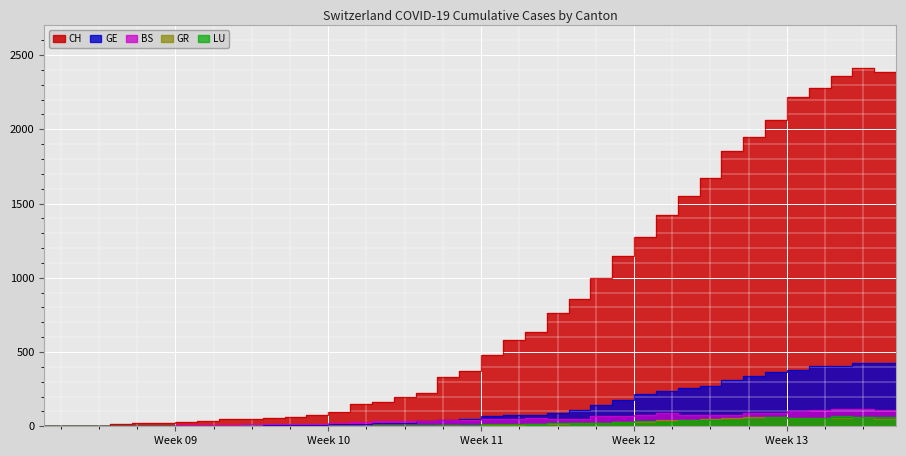

Reading left to right, list all the values displayed in this chart.

CH: 0	1	5	17	20	21	30	37	47	51	59	60	74	93	150	165	197	224	330	369	478	578	637	760	857	1000	1149	1274	1422	1549	1670	1852	1950	2062	2215	2277	2361	2410	2386	2370
GE: 0	1	1	2	3	3	3	4	4	5	7	7	9	13	18	20	23	33	43	46	66	75	78	92	109	145	179	214	238	258	272	313	339	365	382	405	406	424	424	421
BS: 0	0	3	3	4	4	7	9	11	12	12	12	13	19	28	33	36	37	40	42	47	52	55	52	52	66	69	77	87	74	76	79	87	90	105	108	119	115	112	108
GR: 0	0	0	0	0	0	0	0	0	0	0	0	0	0	0	0	0	0	6	0	9	9	13	18	24	24	27	29	43	45	52	58	63	63	58	58	59	60	51	52
LU: 0	0	0	0	0	0	0	1	4	4	2	2	3	4	4	6	6	9	10	9	13	16	18	19	21	20	28	33	32	41	42	45	50	60	57	59	66	61	61	59